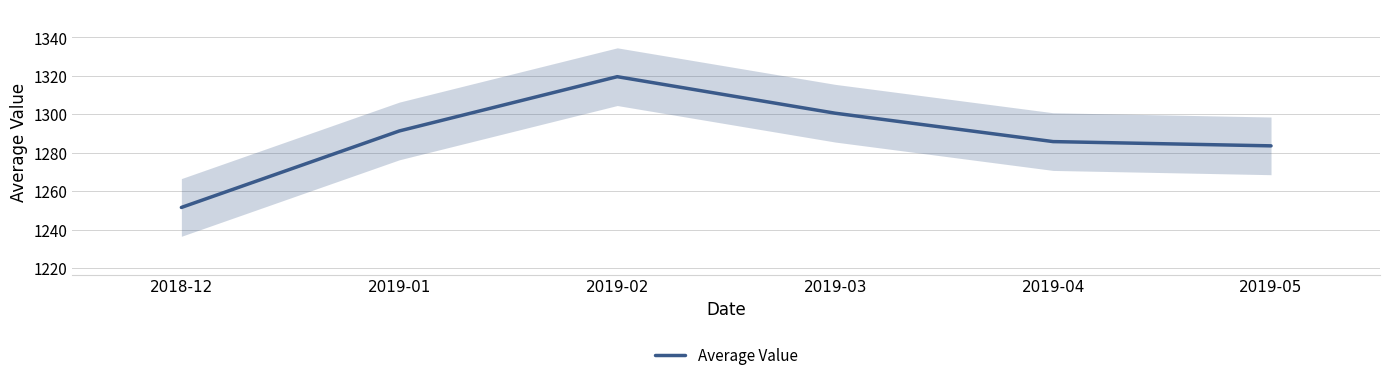

What is the change in value from 2018-12 to 2019-03?

+49.0